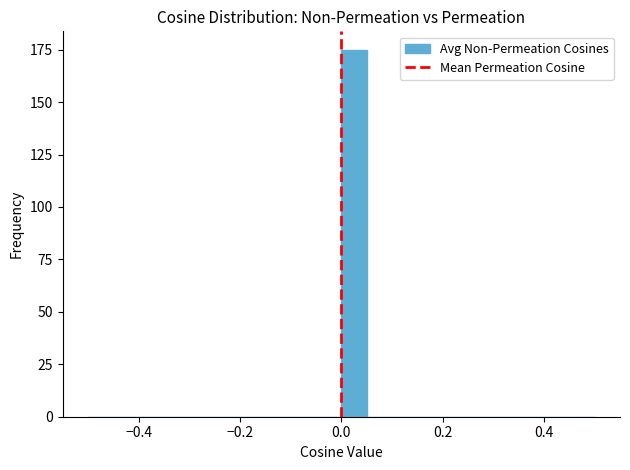

Read against the x-axis, roughly where is the centre of the tallest bar?

0.02